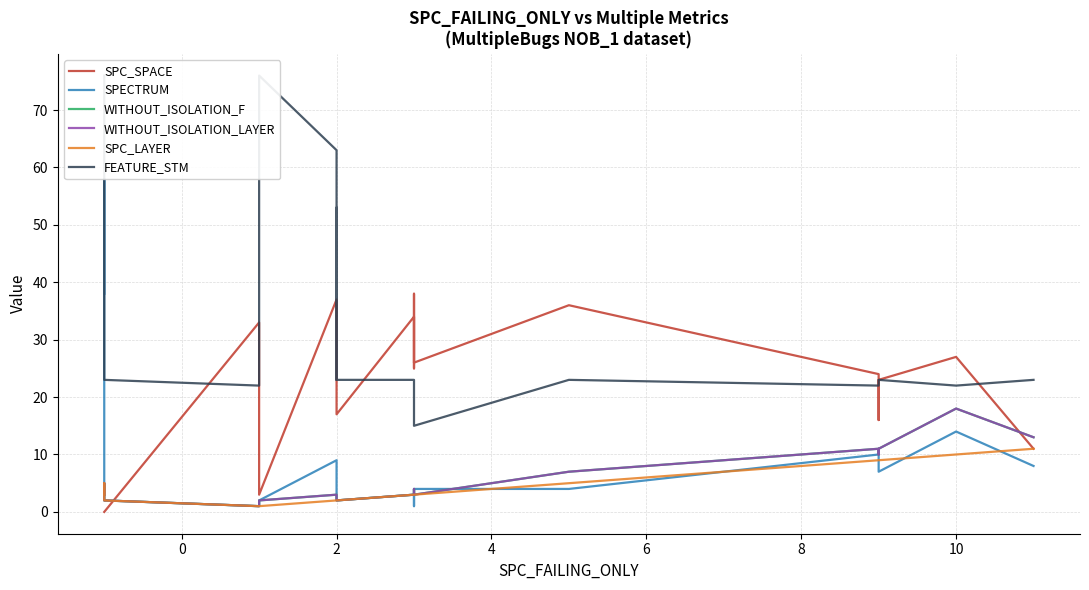

True or false: WITHOUT_ISOLATION_LAYER and SPC_LAYER cross at least once.

False